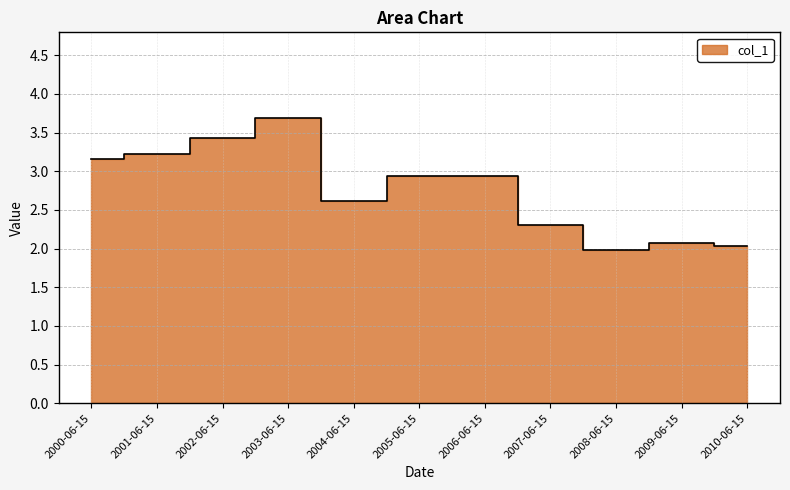

List the labels in order of value, smallest first.

2008-06-15, 2010-06-15, 2009-06-15, 2007-06-15, 2004-06-15, 2006-06-15, 2005-06-15, 2000-06-15, 2001-06-15, 2002-06-15, 2003-06-15